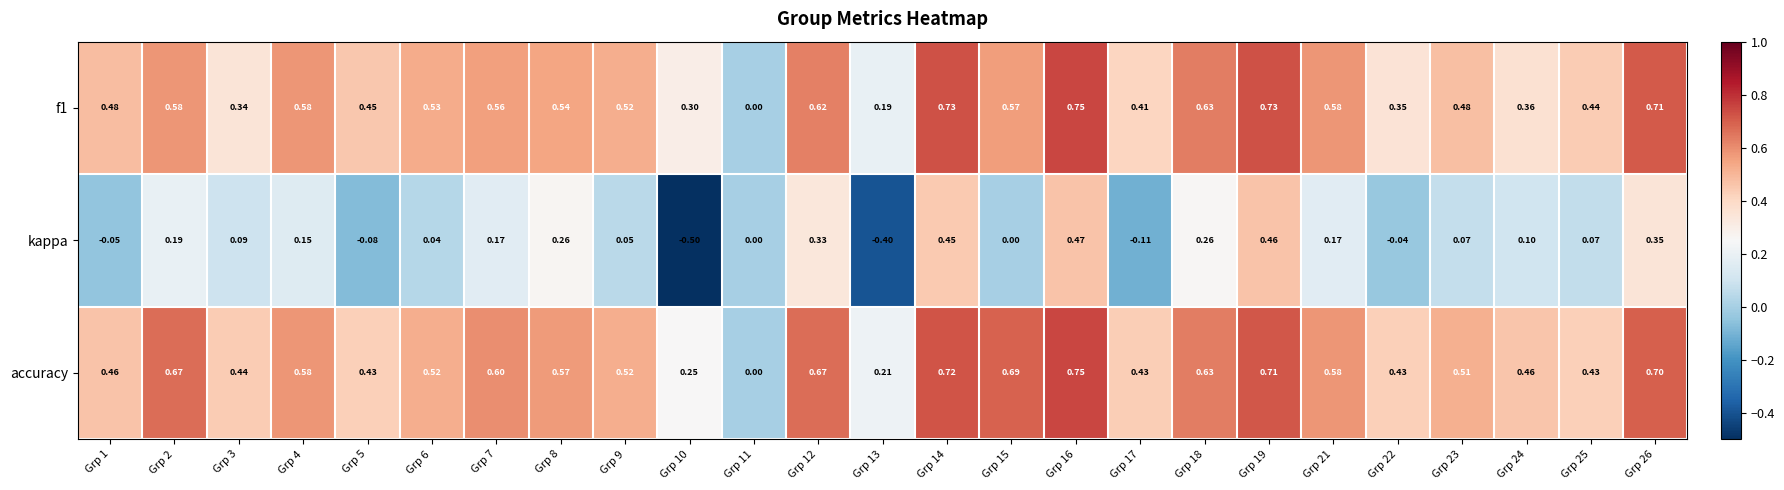

Which series has the largest range (max minus min)?

kappa